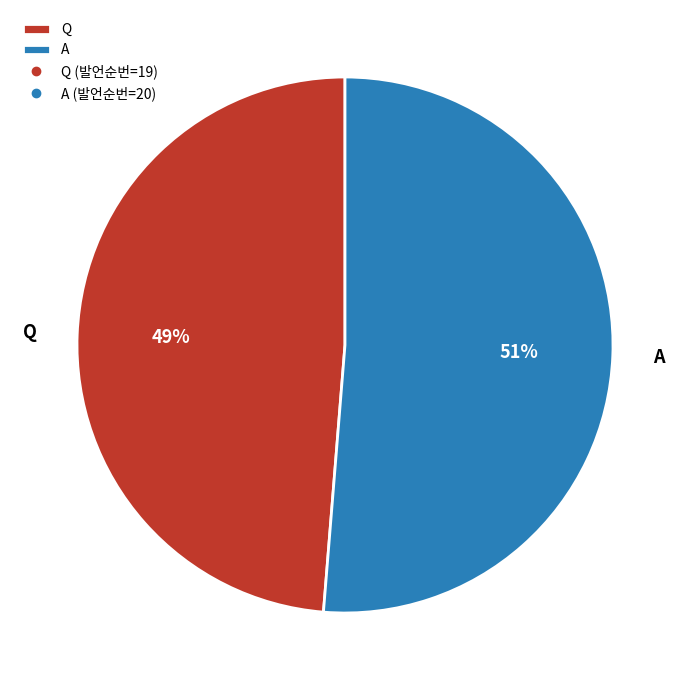

The Q slice represents 49% of the pie. True or false?

True